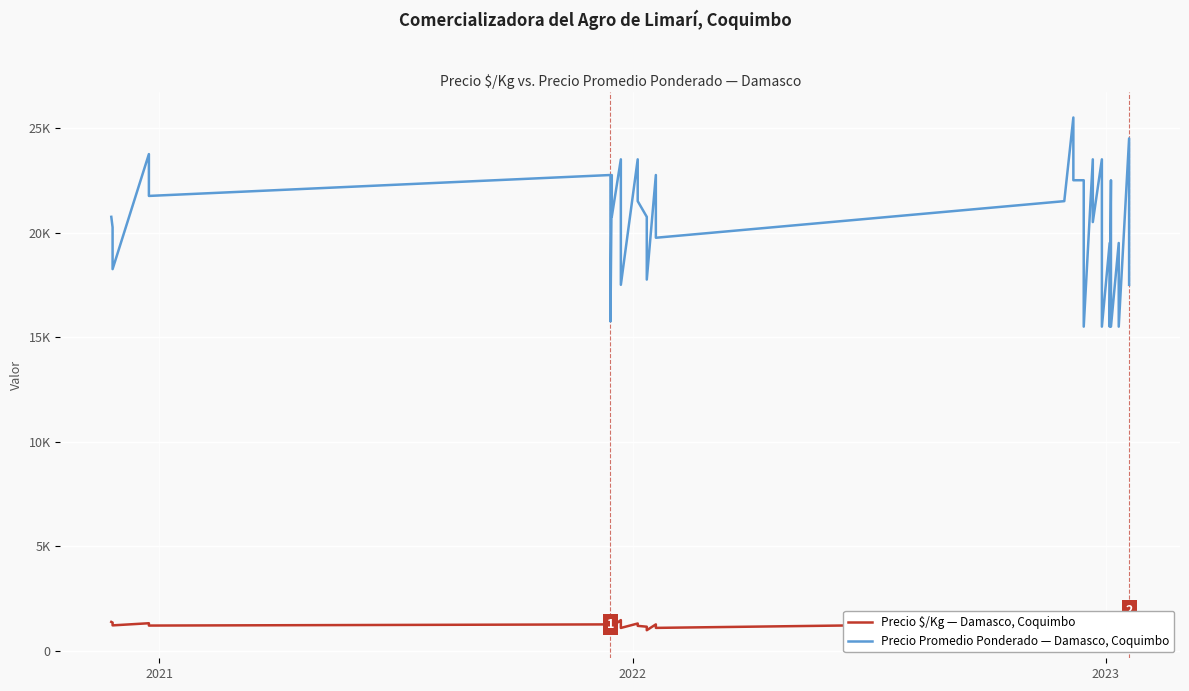

True or false: Precio $/Kg — Damasco, Coquimbo has more than 2 points higher than both neighbors.

True